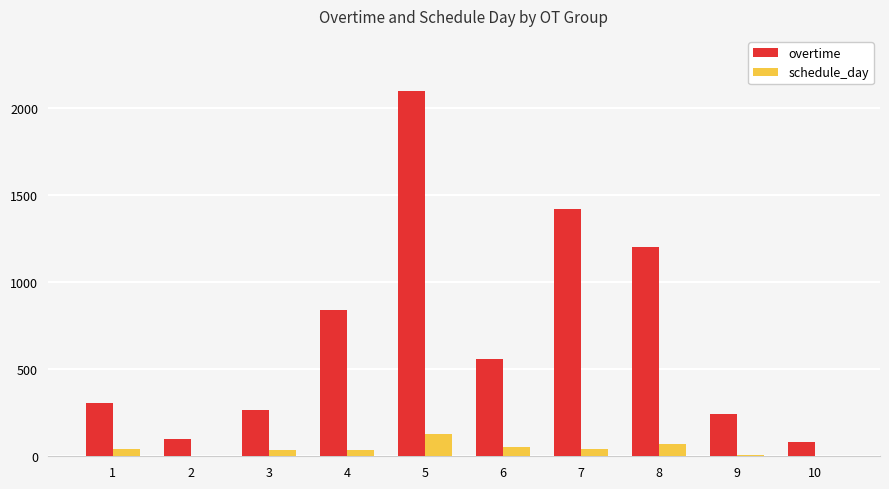

Which series has the largest total across all categories?

overtime